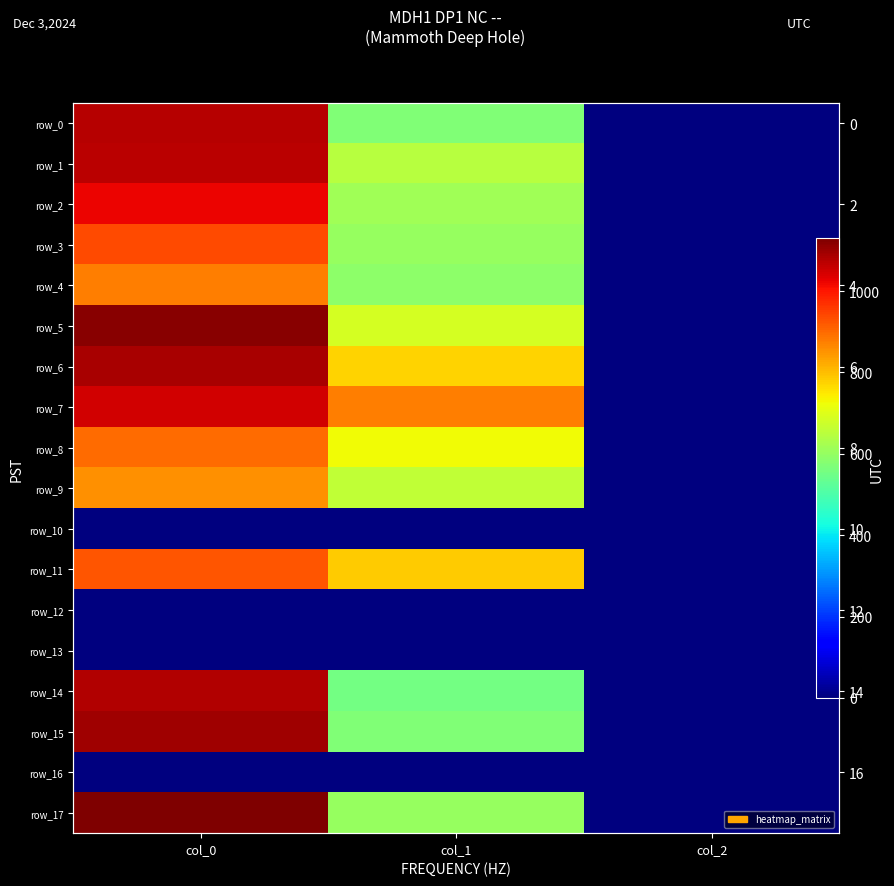

True or false: row_3 has a value of 940.0 at col_0.

True